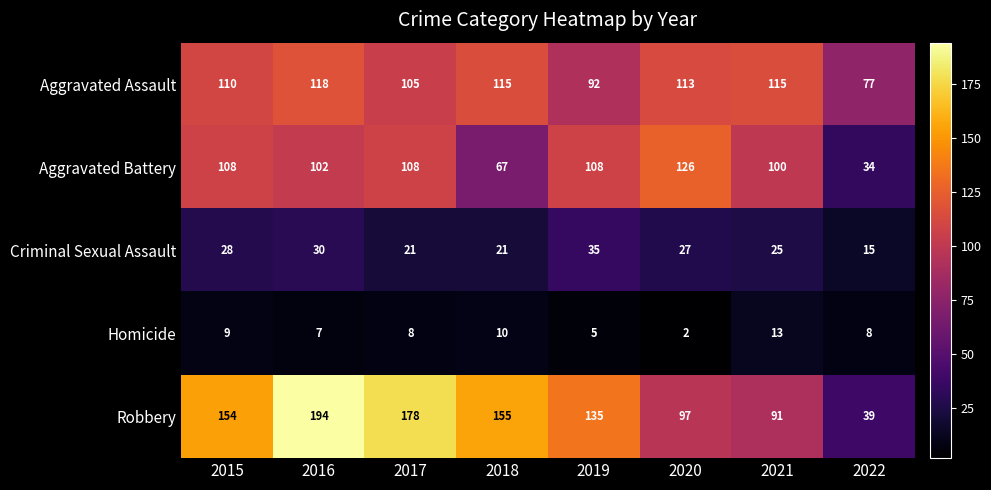

Is the value of Robbery at 2020 greater than the value of Aggravated Assault at 2022?

Yes